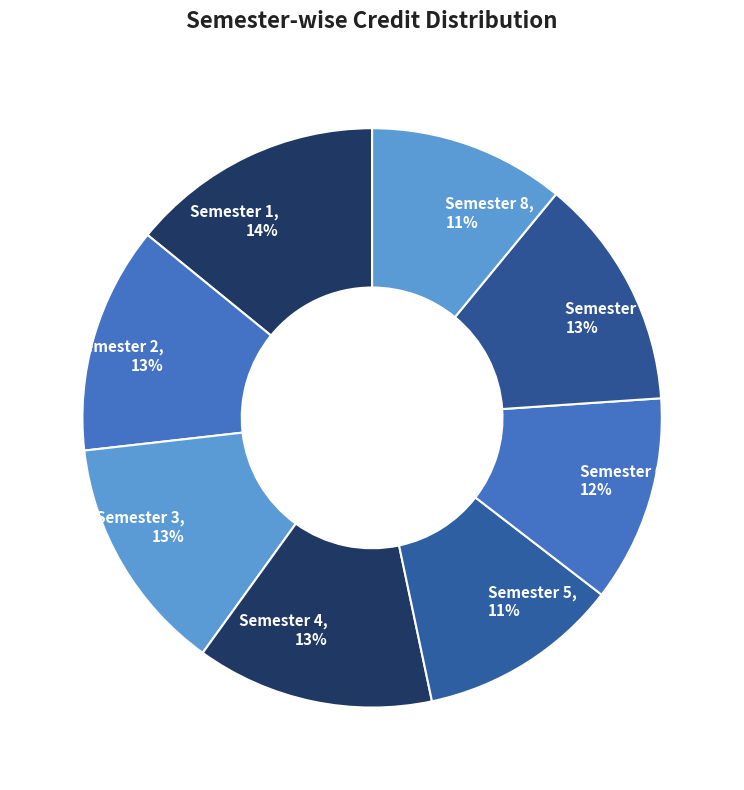

To the nearest percent, what is the difference between the Semester 5 and Semester 7 slice percentages?

2%